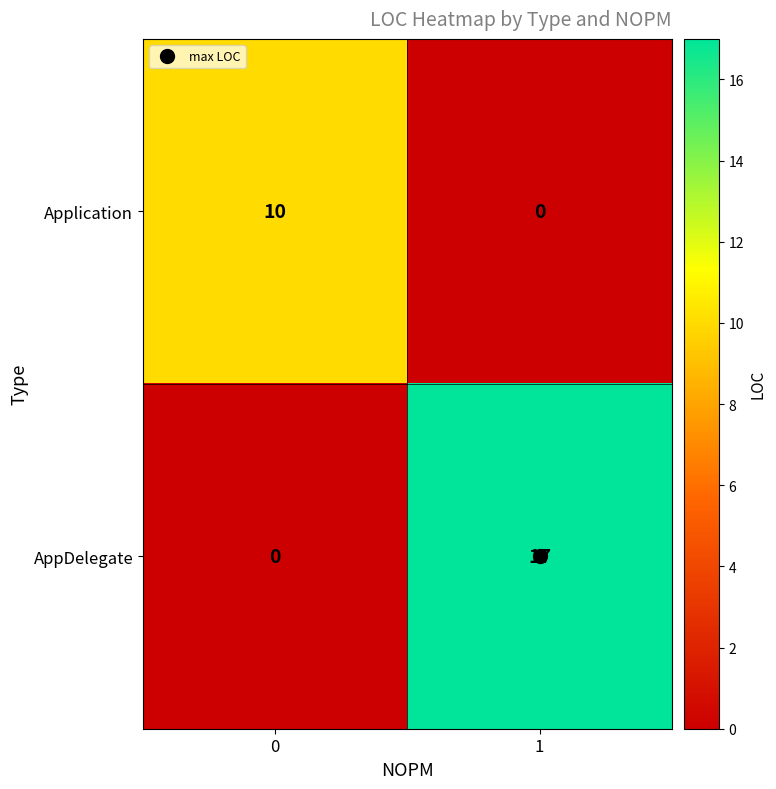

The value of Application at 0 is 3. True or false?

False